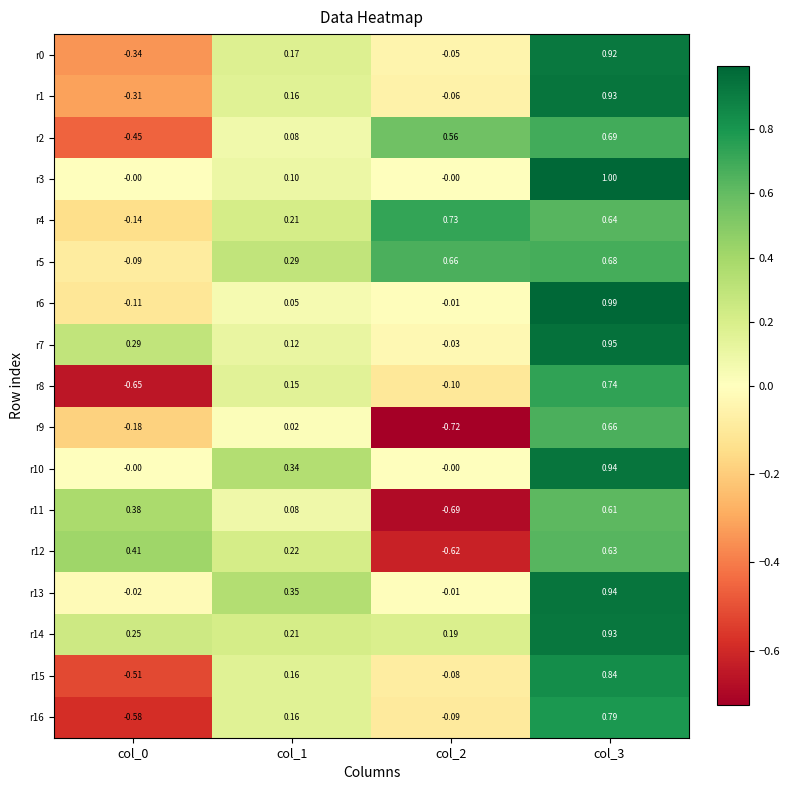

Is the value of r9 at col_1 greater than the value of r1 at col_3?

No